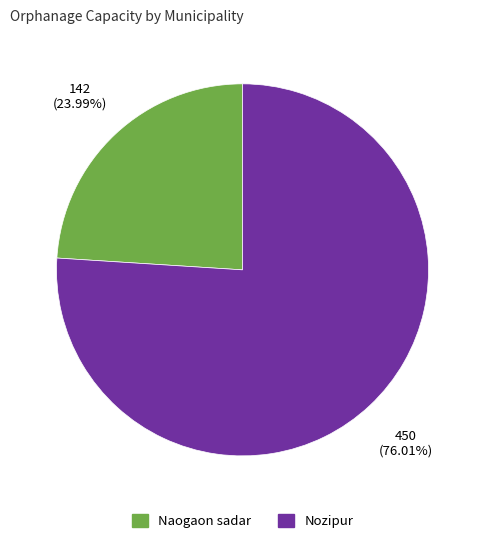

How many segments does this pie chart have?

2